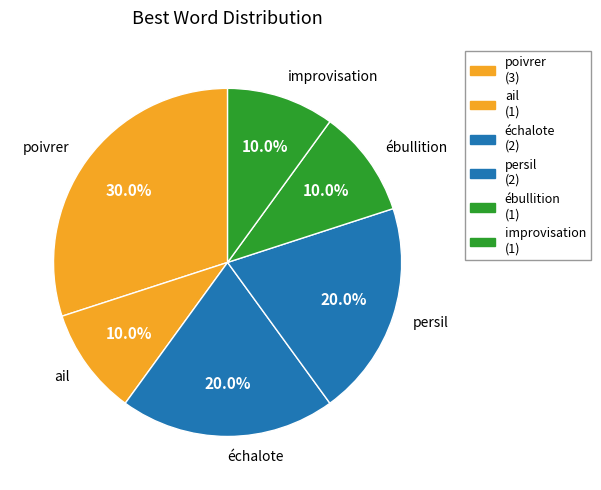

What is the total percentage of poivrer and échalote?

50.0%